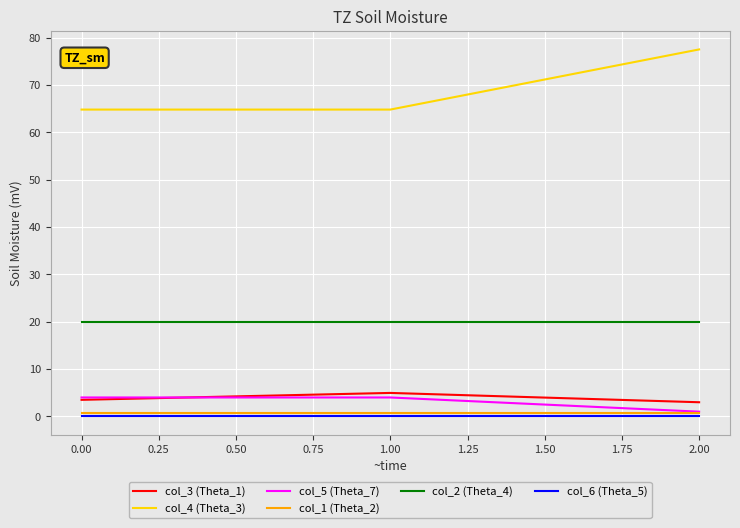

What are all the series names shown in the legend?

col_3 (Theta_1), col_4 (Theta_3), col_5 (Theta_7), col_1 (Theta_2), col_2 (Theta_4), col_6 (Theta_5)